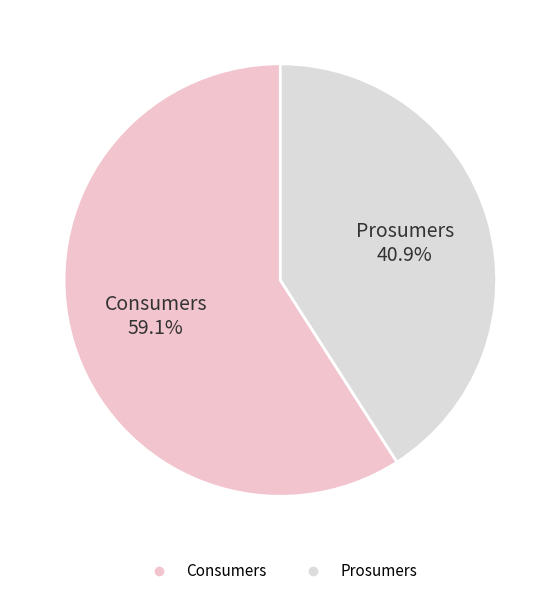

Approximately how many times larger is the value at Prosumers compared to Consumers?

0.7